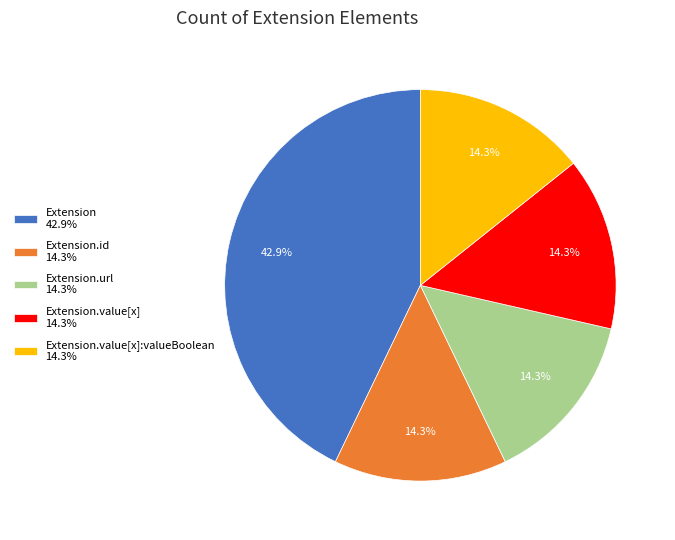

What is the ratio of the value at Extension.value[x] 14.3% to the value at Extension.value[x]:valueBoolean 14.3%?

1.0